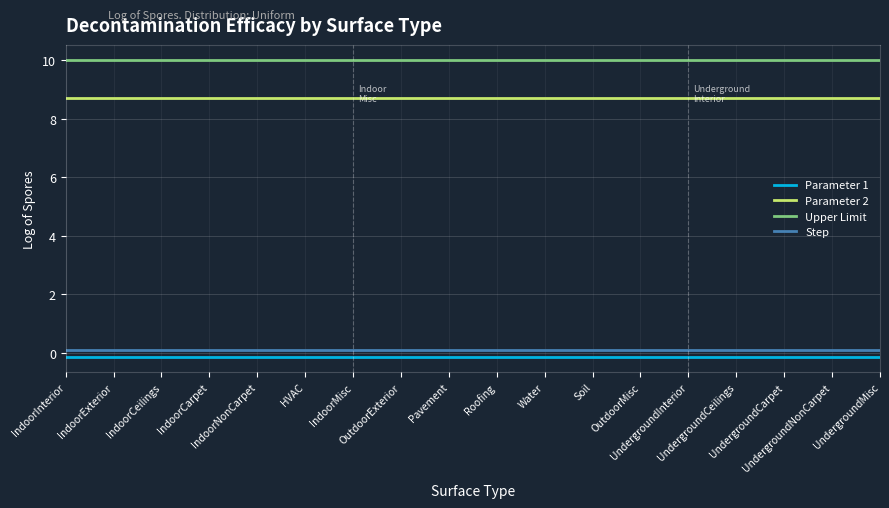

True or false: Parameter 1 and Parameter 2 cross at least once.

False